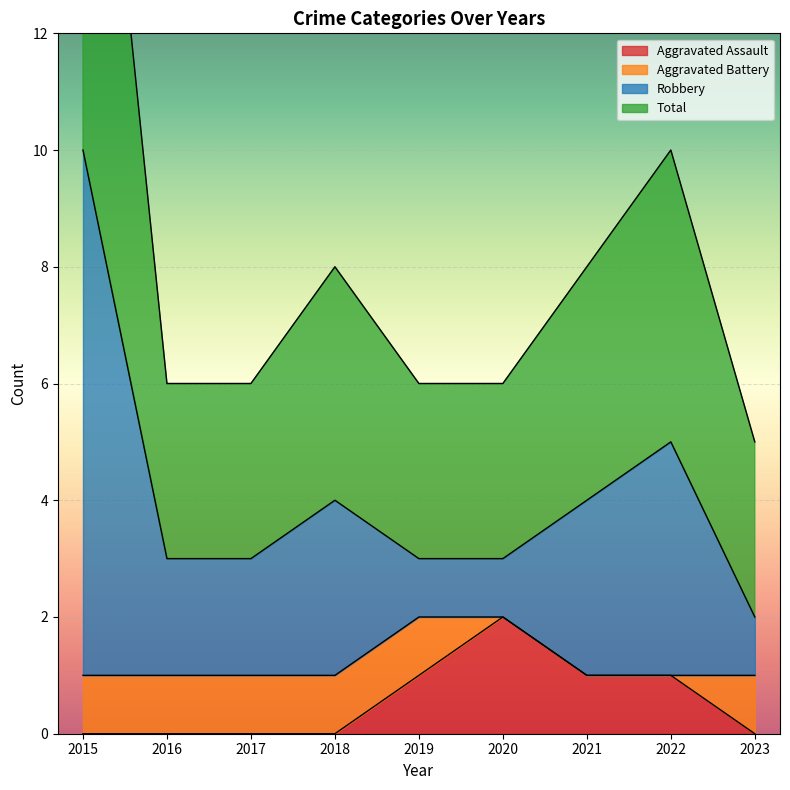

Which has a higher value, 2017 or 2023?

2017